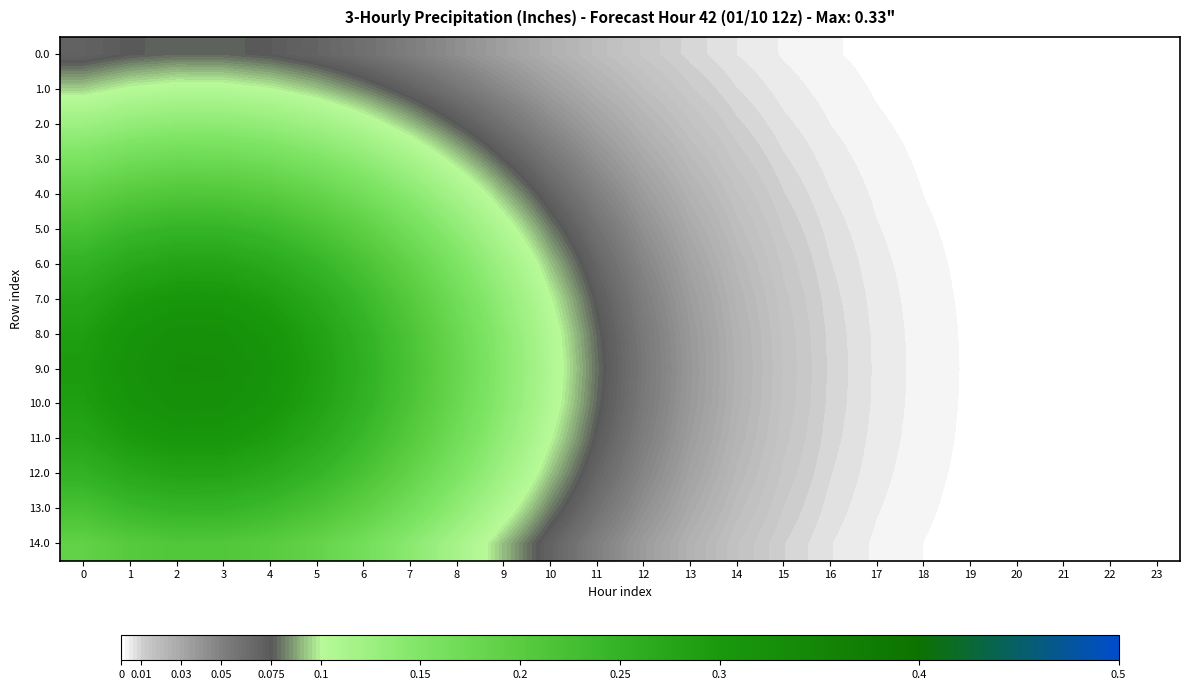

List the series in order of their peak value, highest first.

9.0, 8.0, 10.0, 7.0, 11.0, 6.0, 12.0, 5.0, 13.0, 4.0, 14.0, 3.0, 2.0, 1.0, 0.0